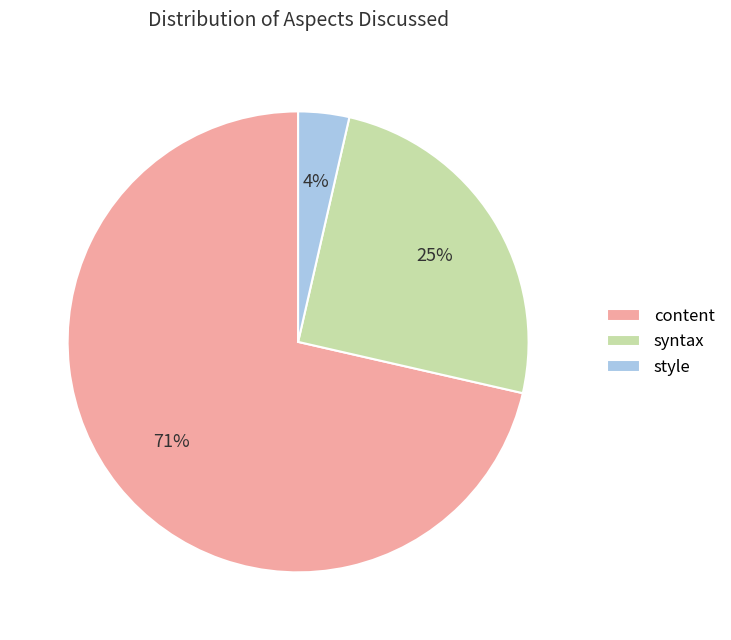

What percentage is the content slice, to the nearest percent?

71%